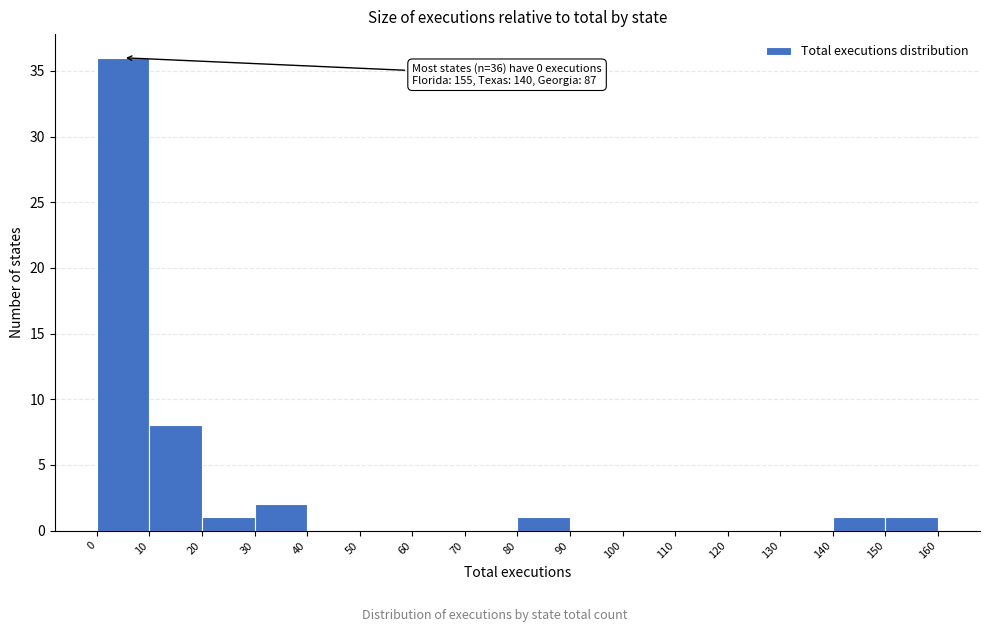

Over which range of the x-axis is the bar tallest?

0 to 10